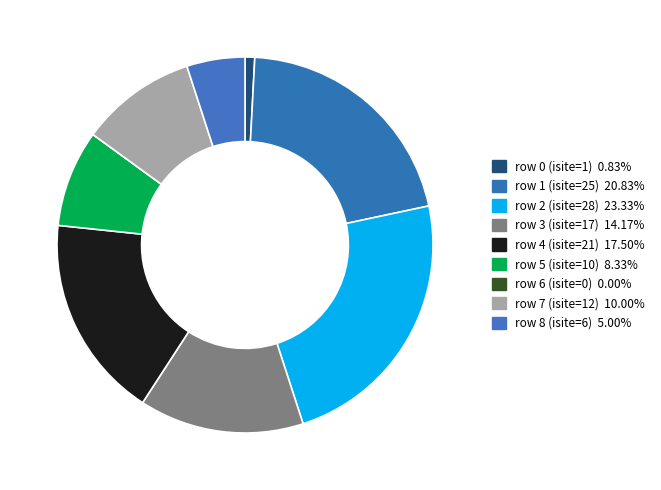

Which slice is the largest?

row 2 (isite=28)